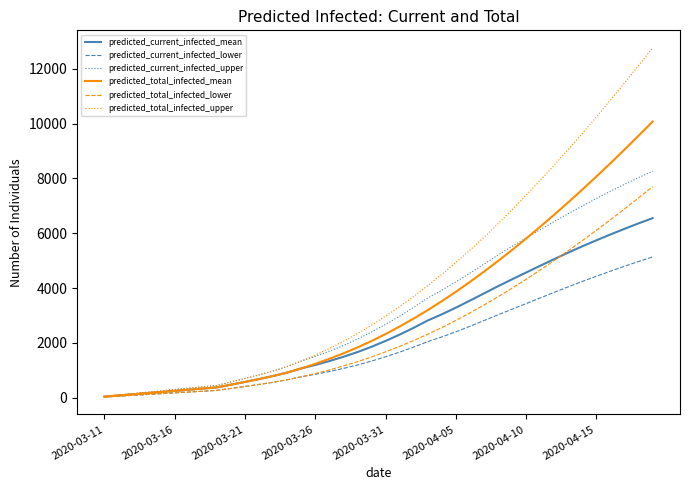

Which series has the largest total across all categories?

predicted_total_infected_upper